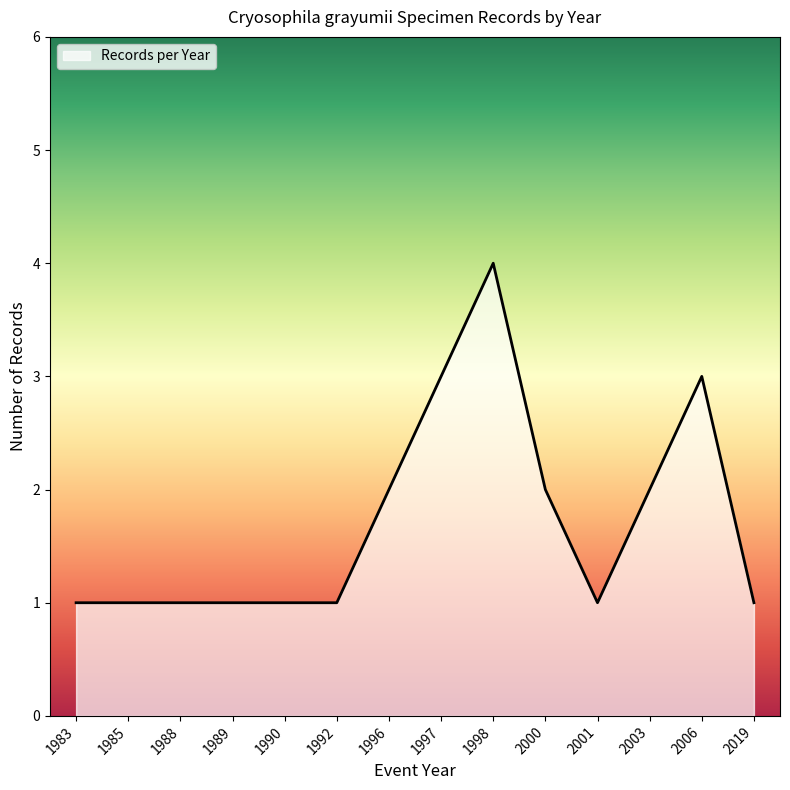

True or false: there are more than 1 points higher than both neighbors.

True